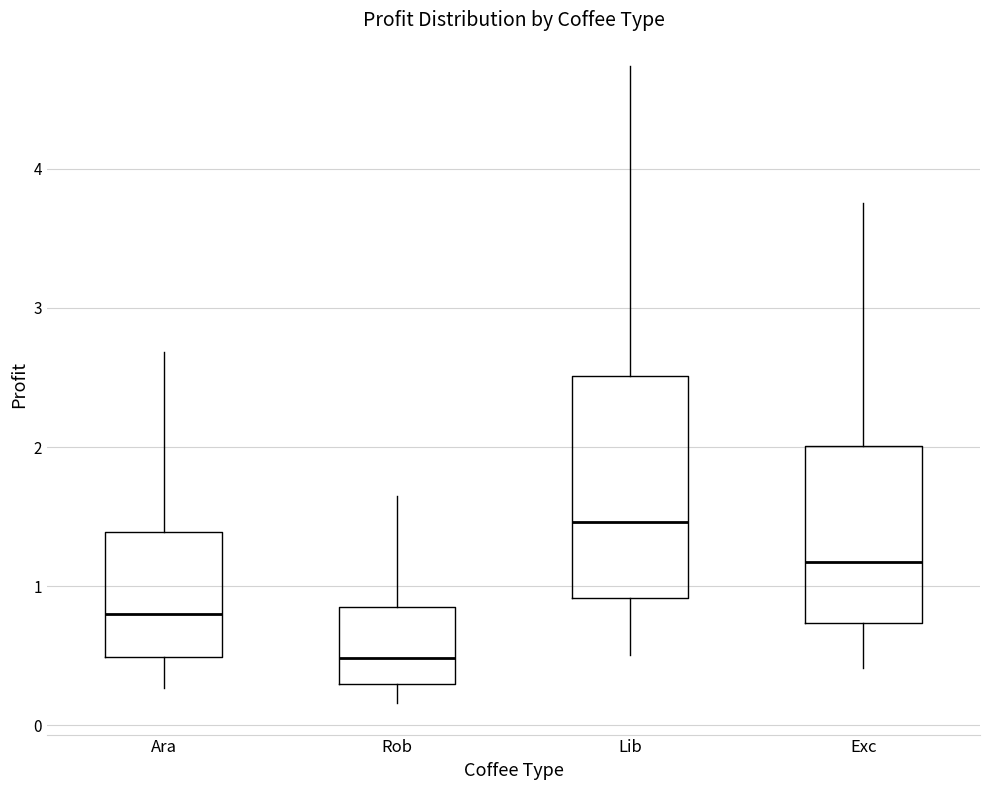

Reading left to right, read every box against the y-axis: the position of its median line, the range the box covers, and the ends of its whiskers. The values are not printed on the chart, so give them approximately, as read against the axis.

Ara: median 0.8, box 0.5 to 1.4, whiskers 0.3 to 2.7
Rob: median 0.5, box 0.3 to 0.8, whiskers 0.2 to 1.6
Lib: median 1.5, box 0.9 to 2.5, whiskers 0.5 to 4.7
Exc: median 1.2, box 0.7 to 2.0, whiskers 0.4 to 3.8